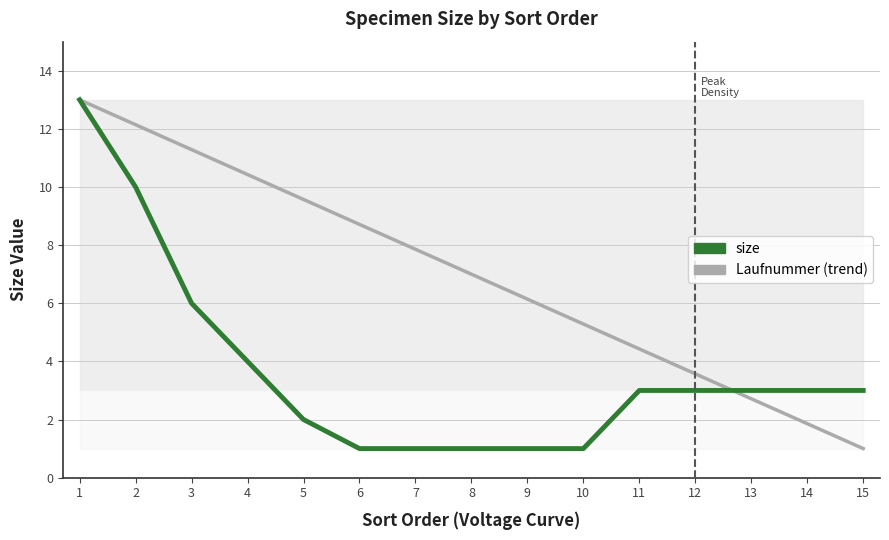

The value of size at 14 is 3.0. True or false?

True